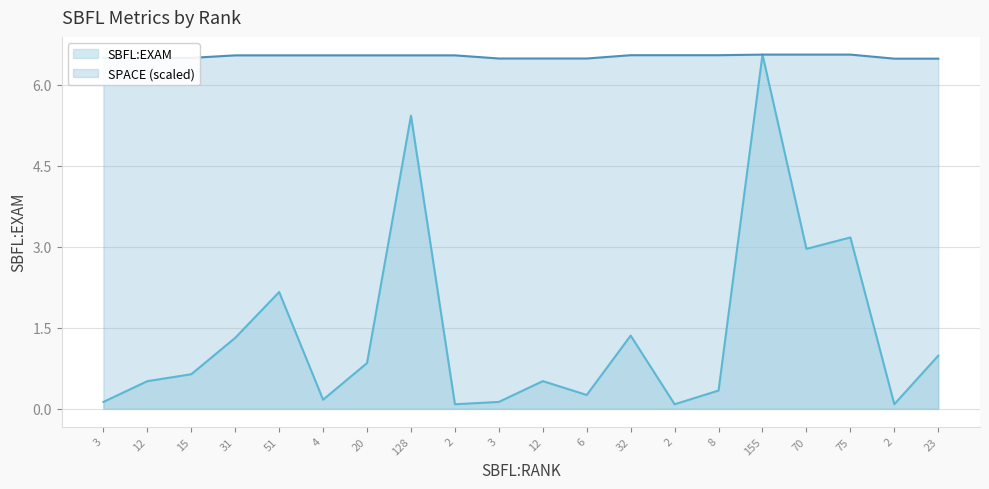

Is it true that SBFL:EXAM equals 0.2 at 2?

False